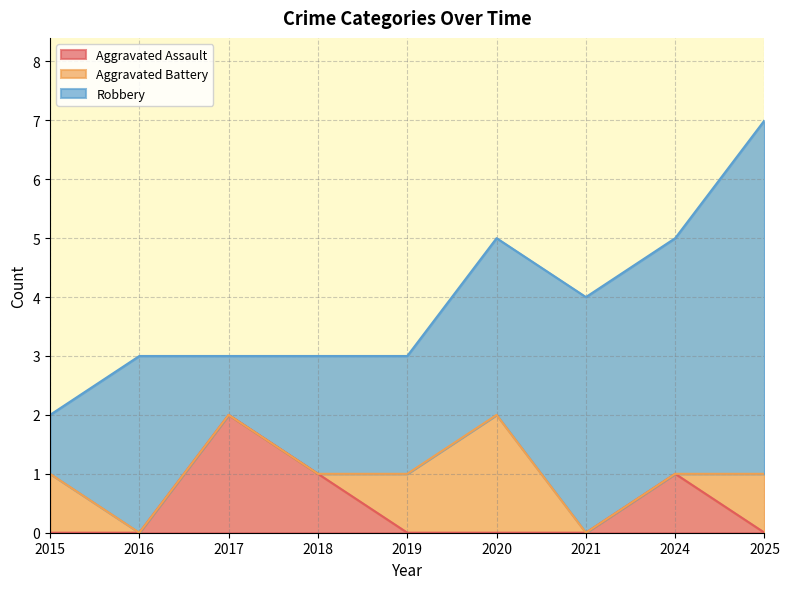

Which series has the largest total across all categories?

Robbery